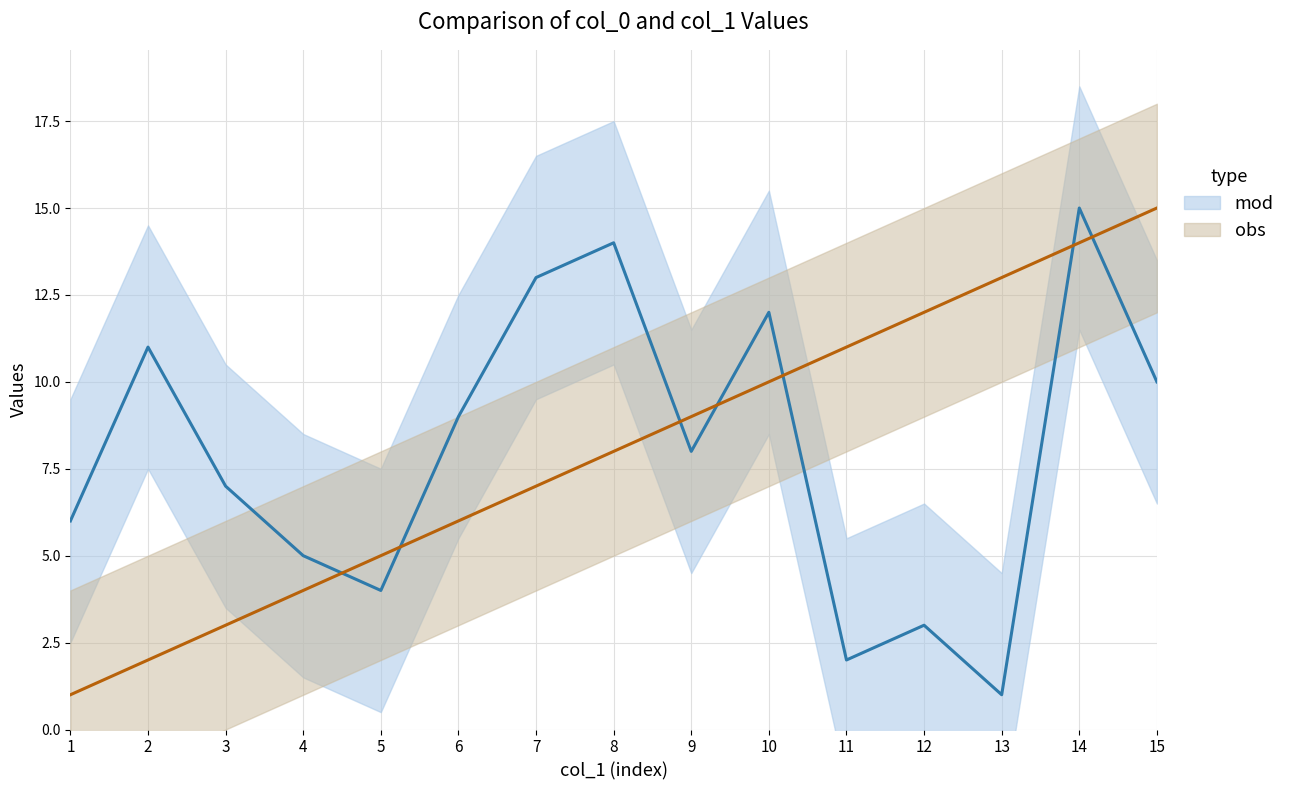

How many data points in mod are less than 8?

7